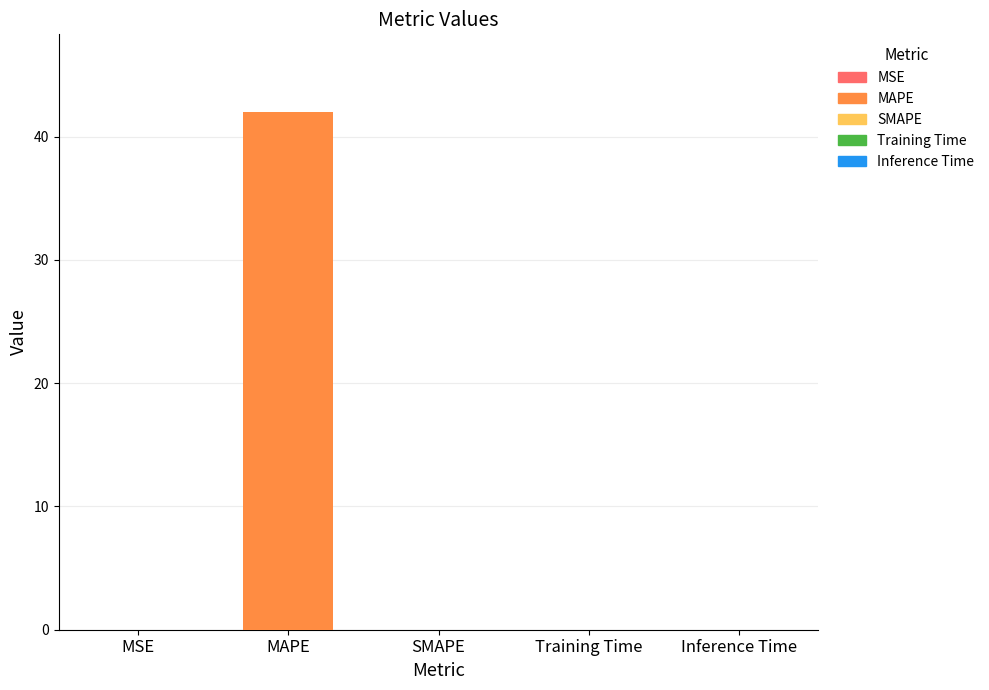

Which has a higher value, SMAPE or Inference Time?

Inference Time